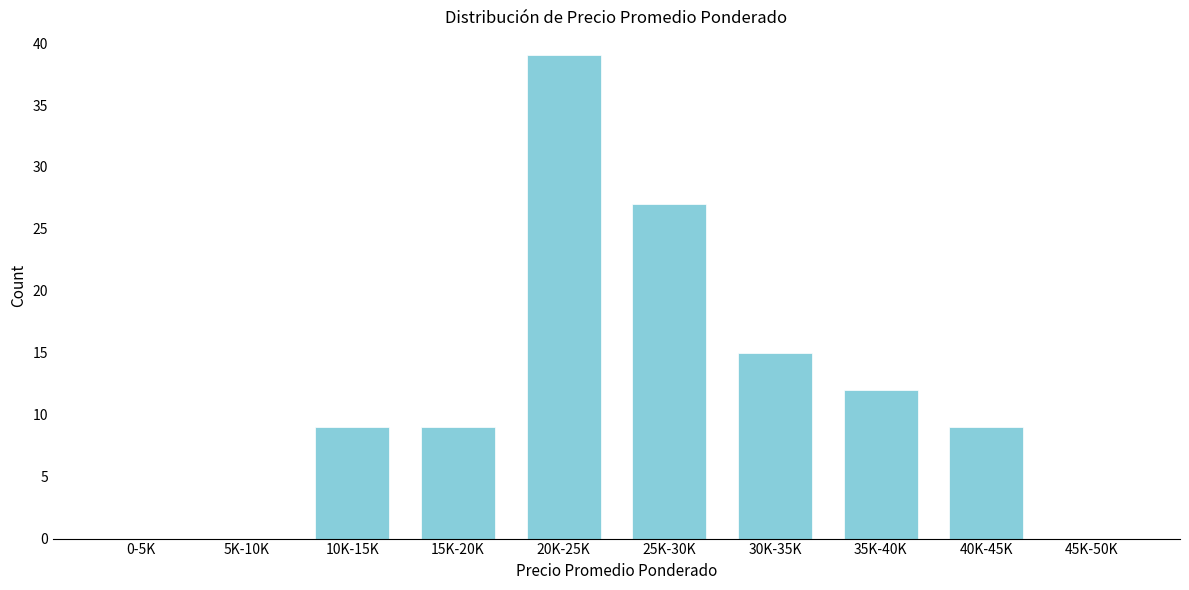

Reading left to right, list all the values displayed in this chart.

0-5K=0	5K-10K=0	10K-15K=9	15K-20K=9	20K-25K=39	25K-30K=27	30K-35K=15	35K-40K=12	40K-45K=9	45K-50K=0